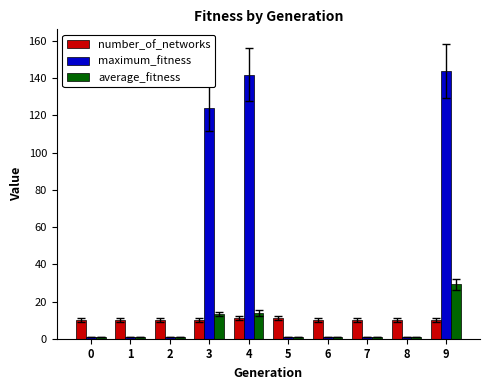

What are all the series names shown in the legend?

number_of_networks, maximum_fitness, average_fitness